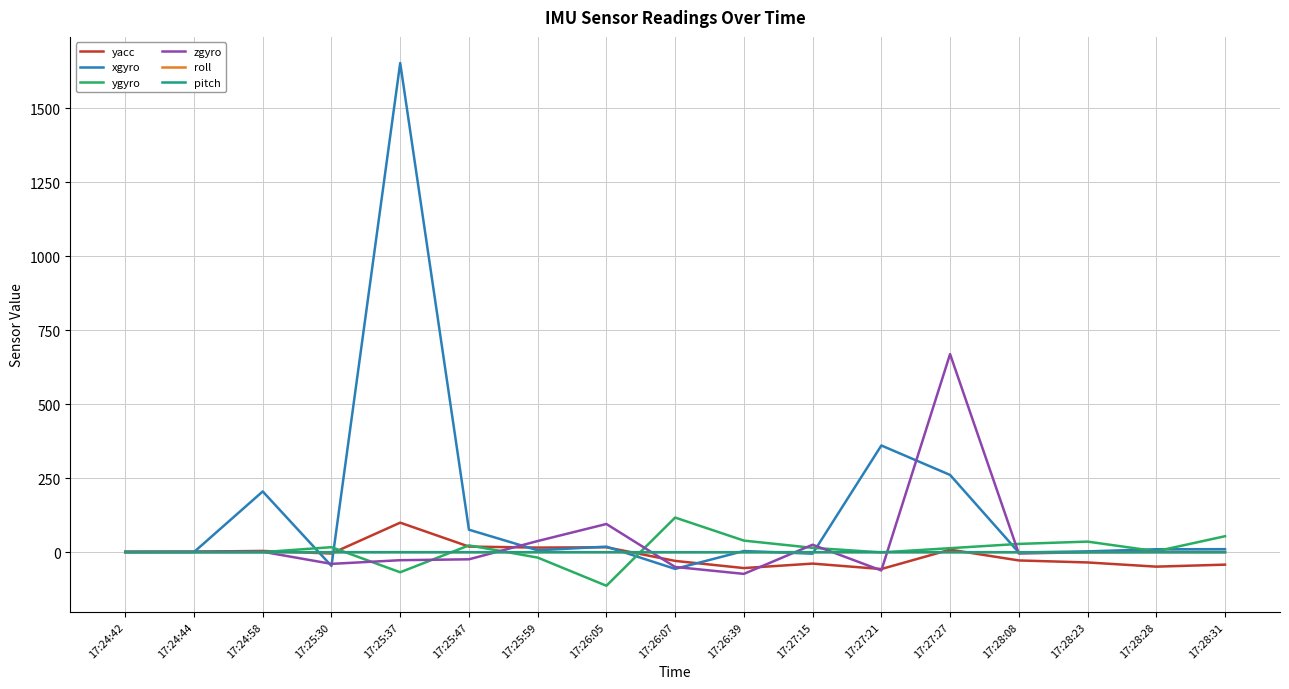

The value of pitch at 17:27:21 is -0.0. True or false?

True